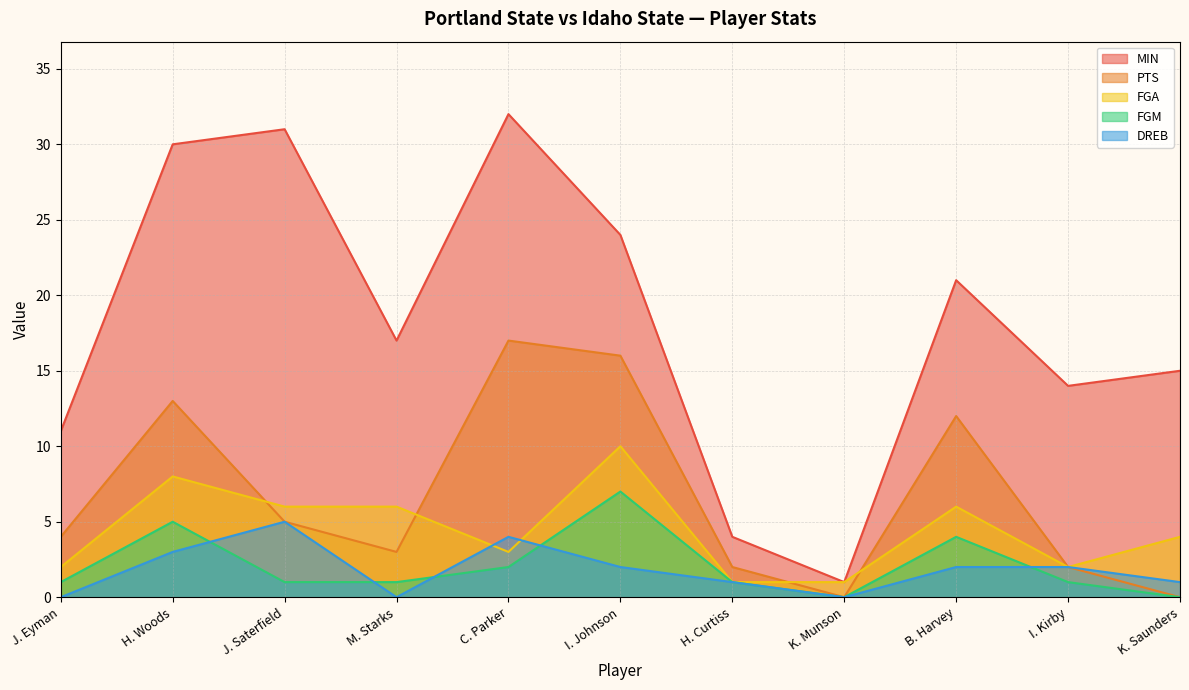

Does the chart display data point markers on the line(s)?

No